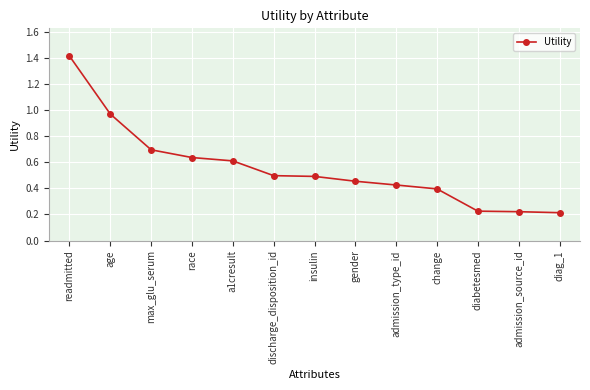

True or false: the data shows 0.1 at diag_1.

False